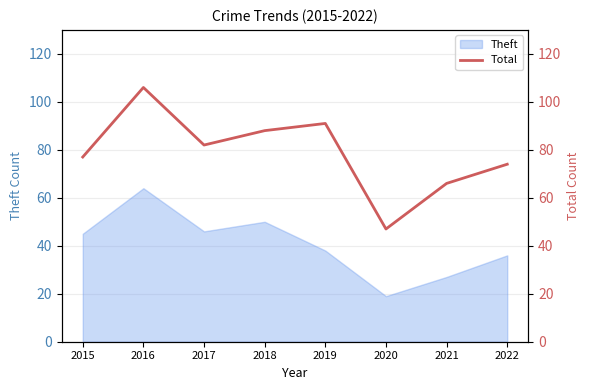

What is the sum of all values?

631